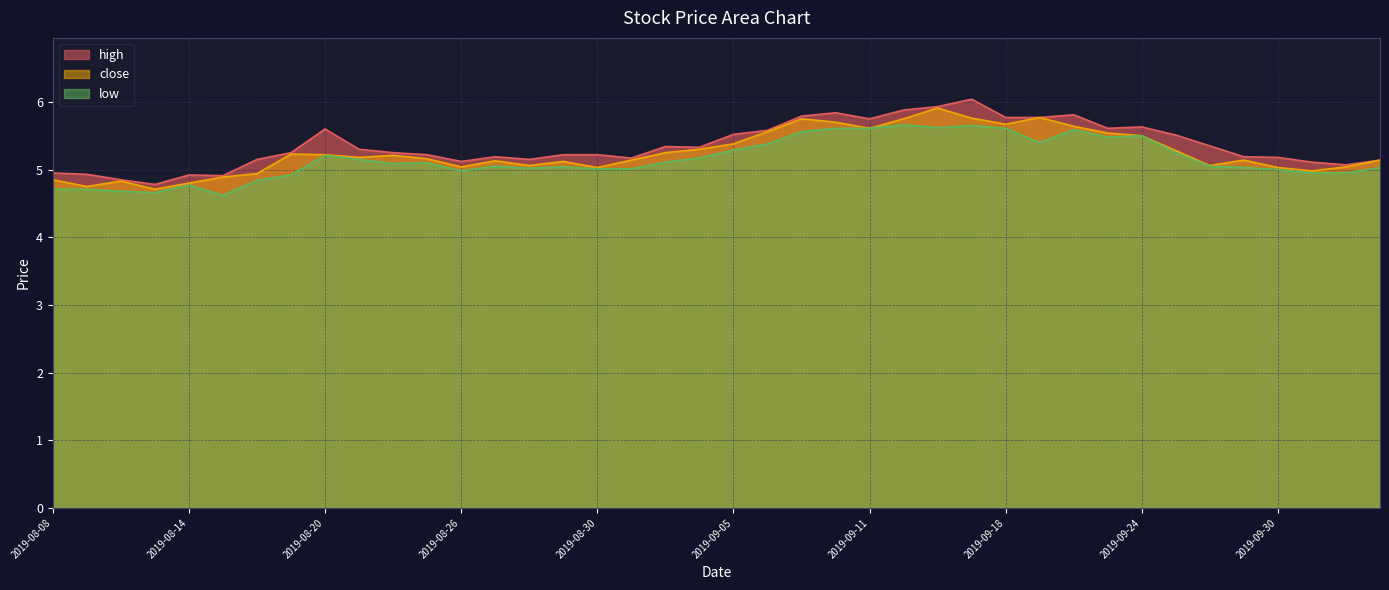

Which category has the lowest value in the low series?

2019-08-15